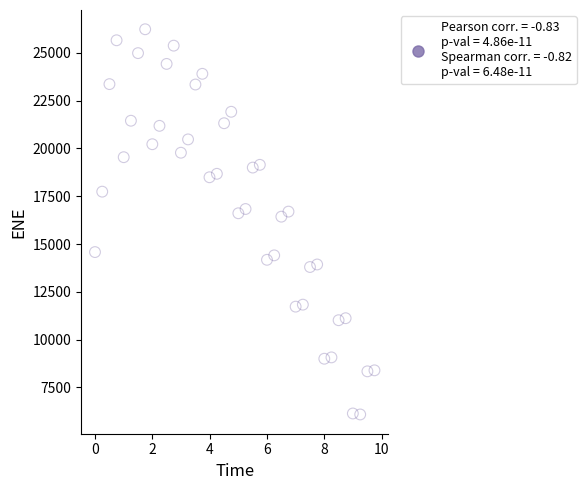

What is the range of Y values (max minus min)?

20149.8